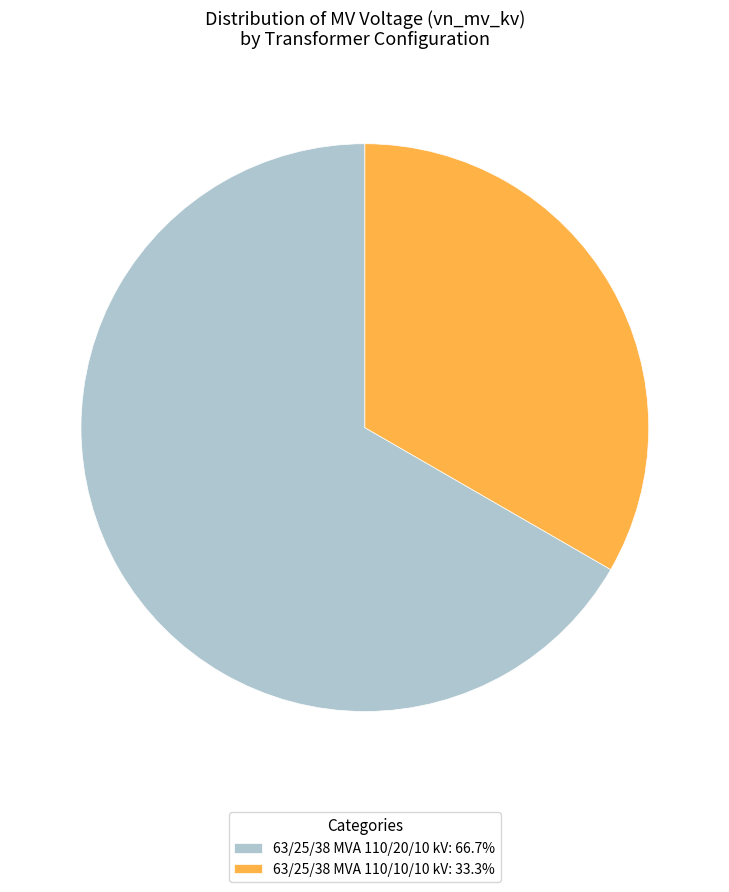

The 63/25/38 MVA 110/10/10 kV slice represents 33% of the pie. True or false?

True